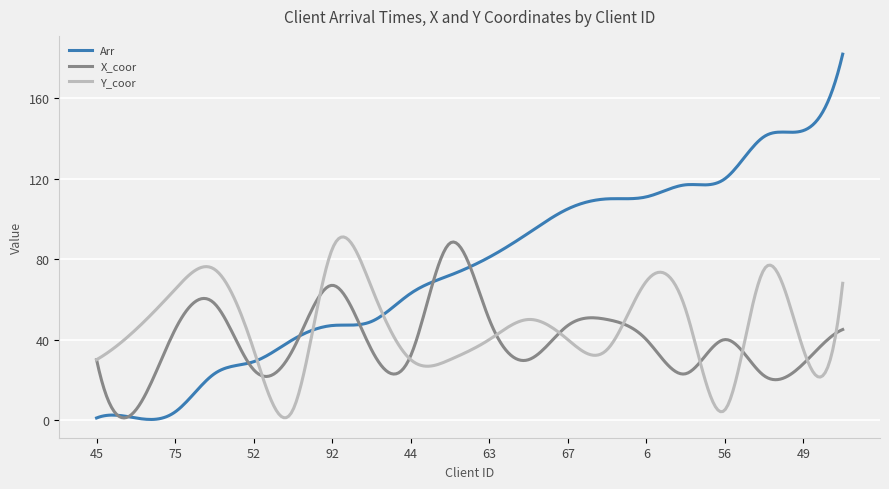

What is the sum of all X_coor values?

11828.2